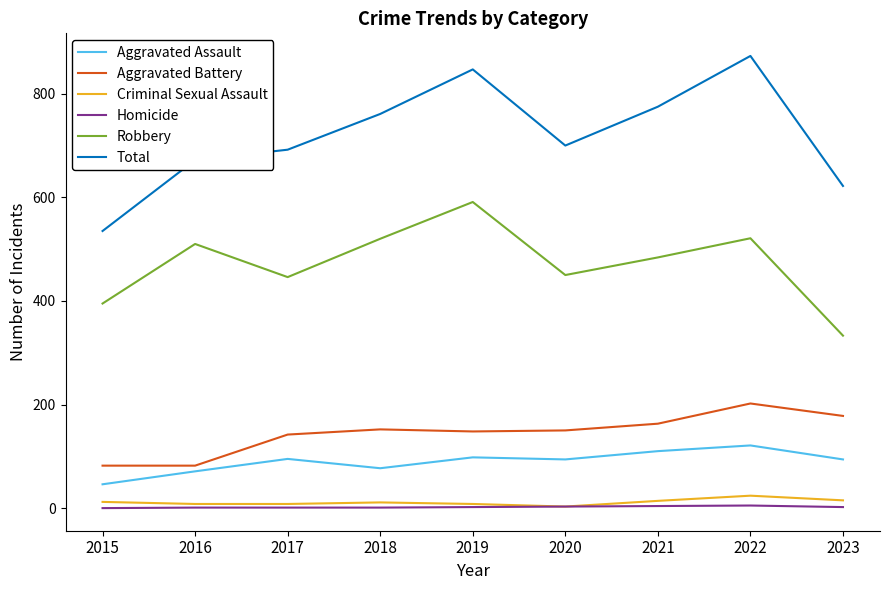

What is the minimum value for Aggravated Battery?

82